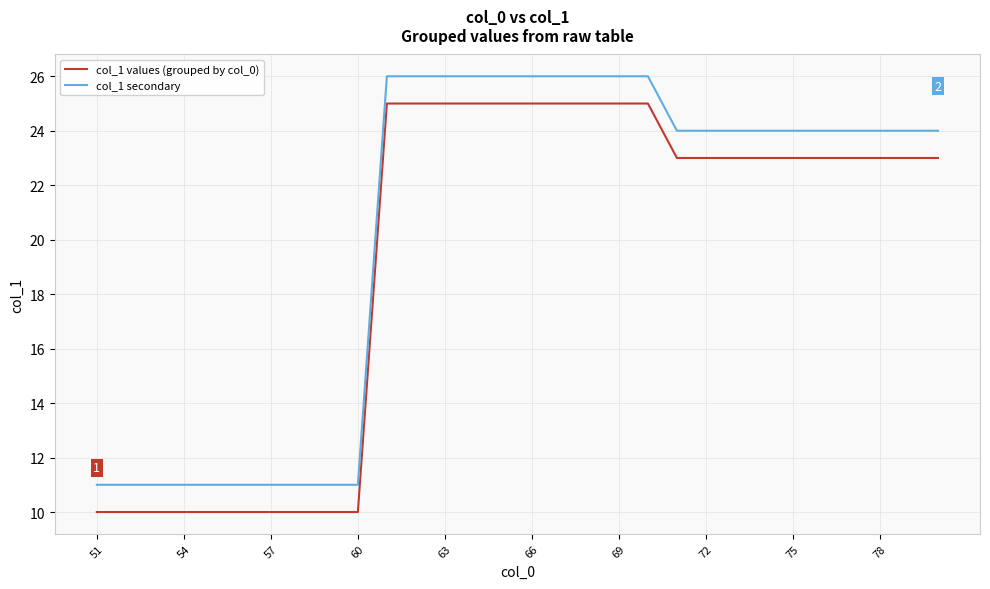

True or false: col_1 values (grouped by col_0) and col_1 secondary cross at least once.

False